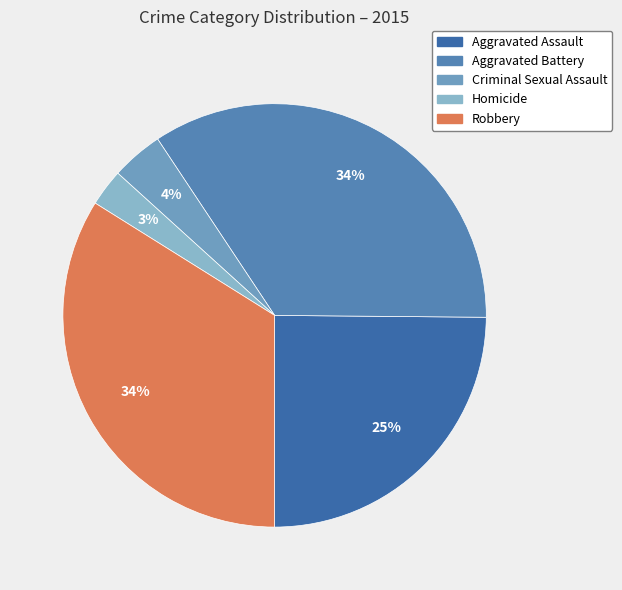

To the nearest percent, what is the average slice percentage?

20%